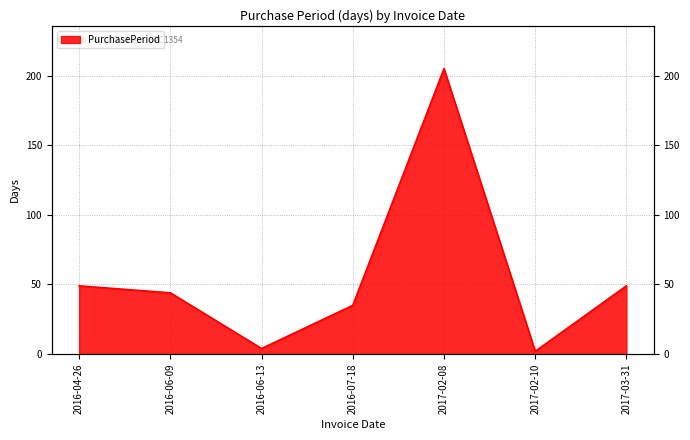

Reading left to right, what are all the values shown in this chart?

49	44	4	35	205	2	49